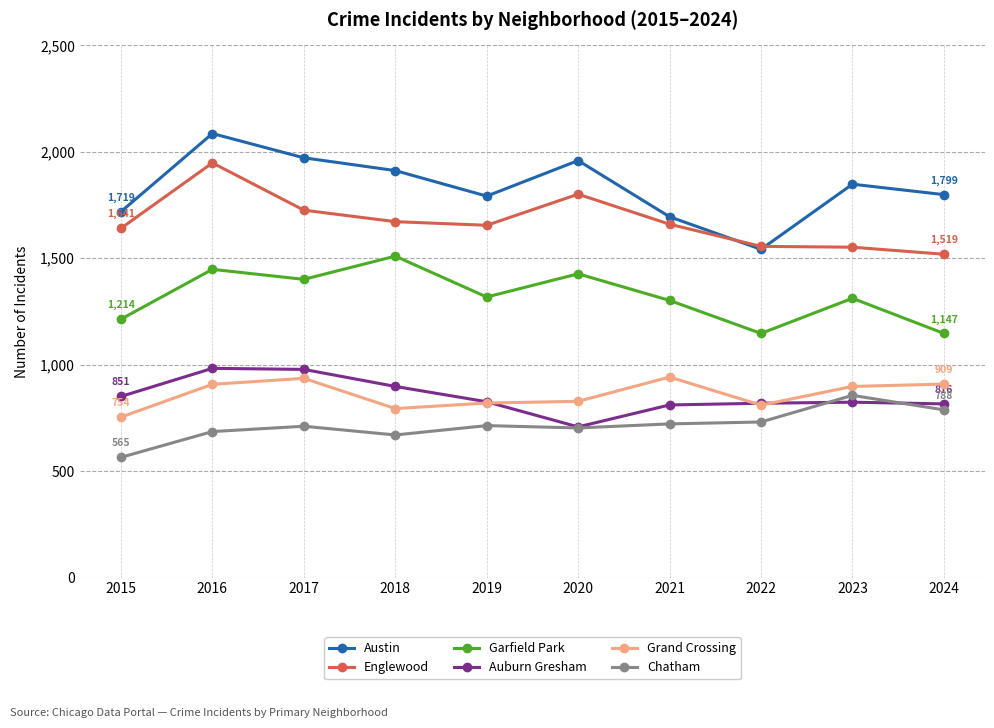

Where is the first local minimum for Grand Crossing?

2018